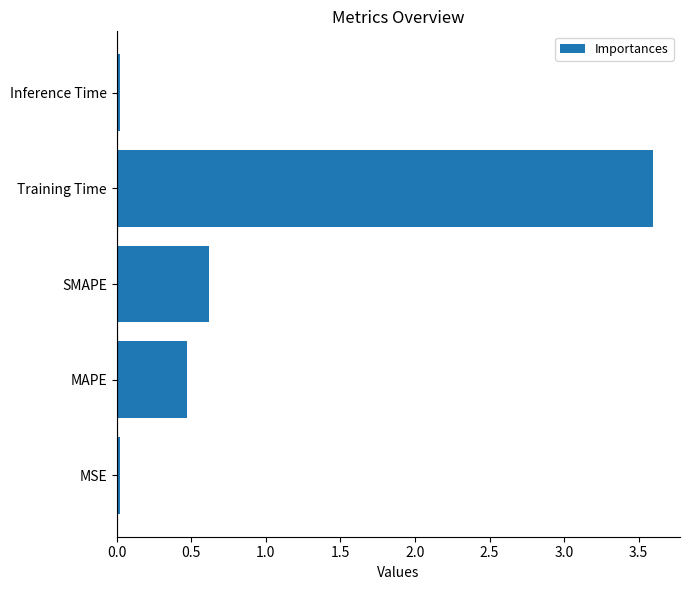

At which category does the chart reach its peak across all series?

Training Time